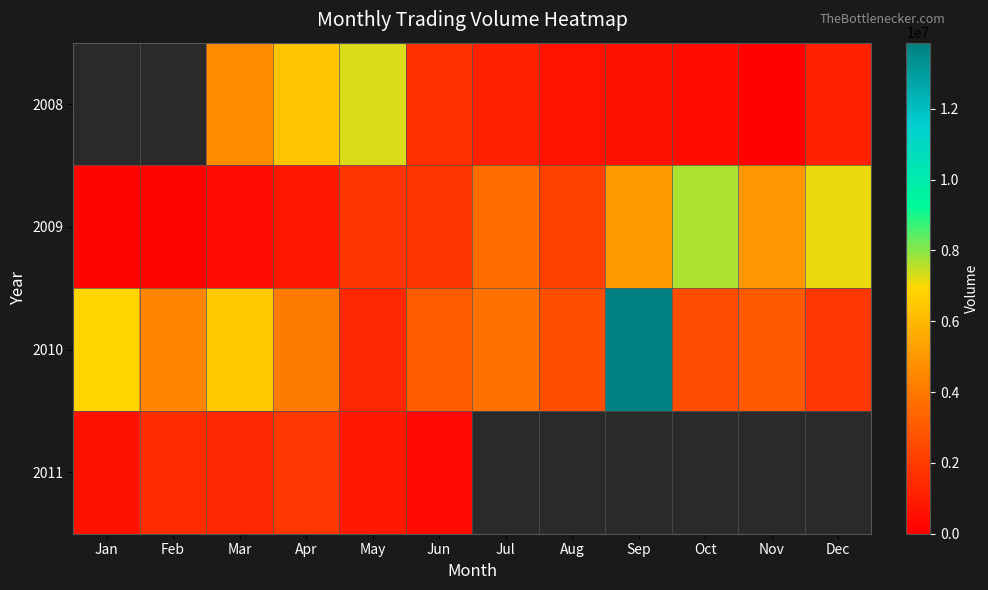

Count the number of data series in this chart.

4